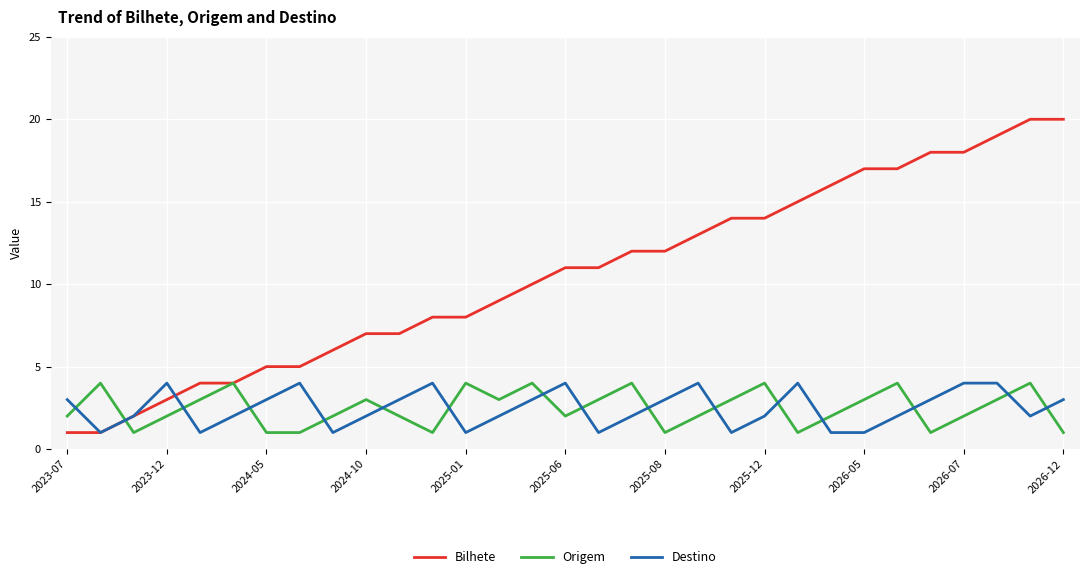

What is the difference between the second highest and second lowest values in the Origem series?

3